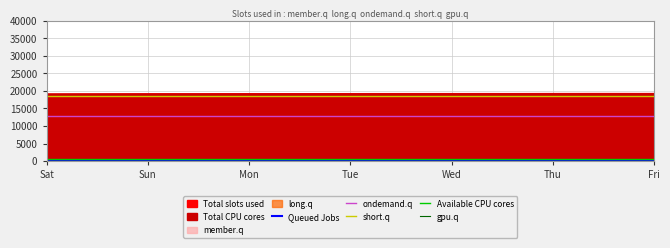

The value of gpu.q at 36 is 100.0. True or false?

True